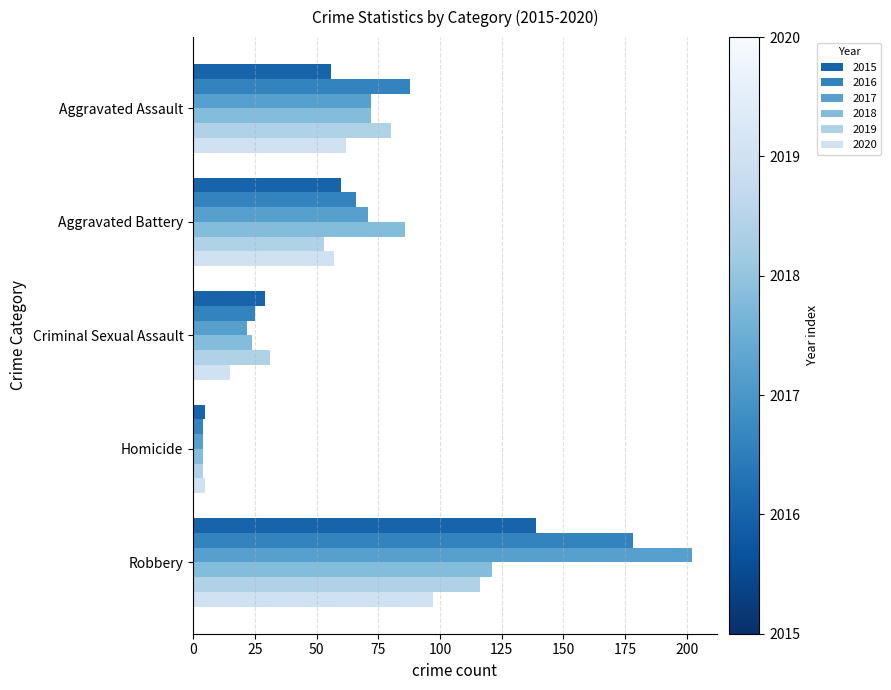

Which category has the lowest value in the 2018 series?

Homicide